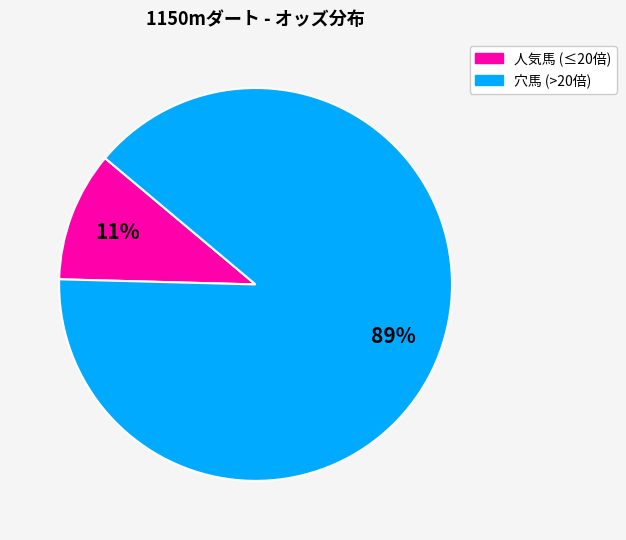

Is there any slice that represents more than half of the pie?

Yes